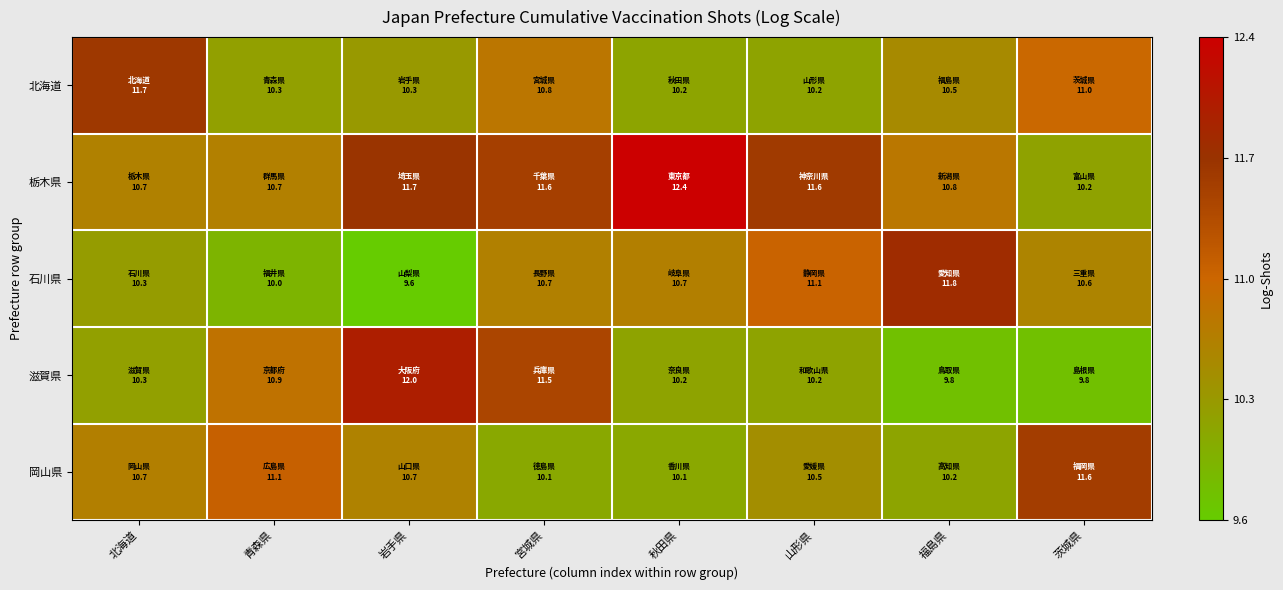

Rank the series at 山形県 from lowest to highest value.

滋賀県, 北海道, 岡山県, 石川県, 栃木県